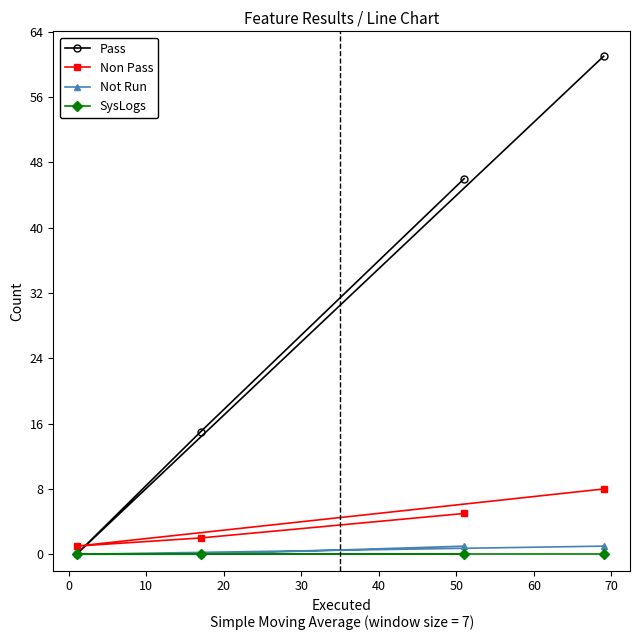

Reading left to right, transcribe all the data shown in this chart.

Pass: 0	15	46	61
Non Pass: 1	2	5	8
Not Run: 0	0	1	1
SysLogs: 0	0	0	0